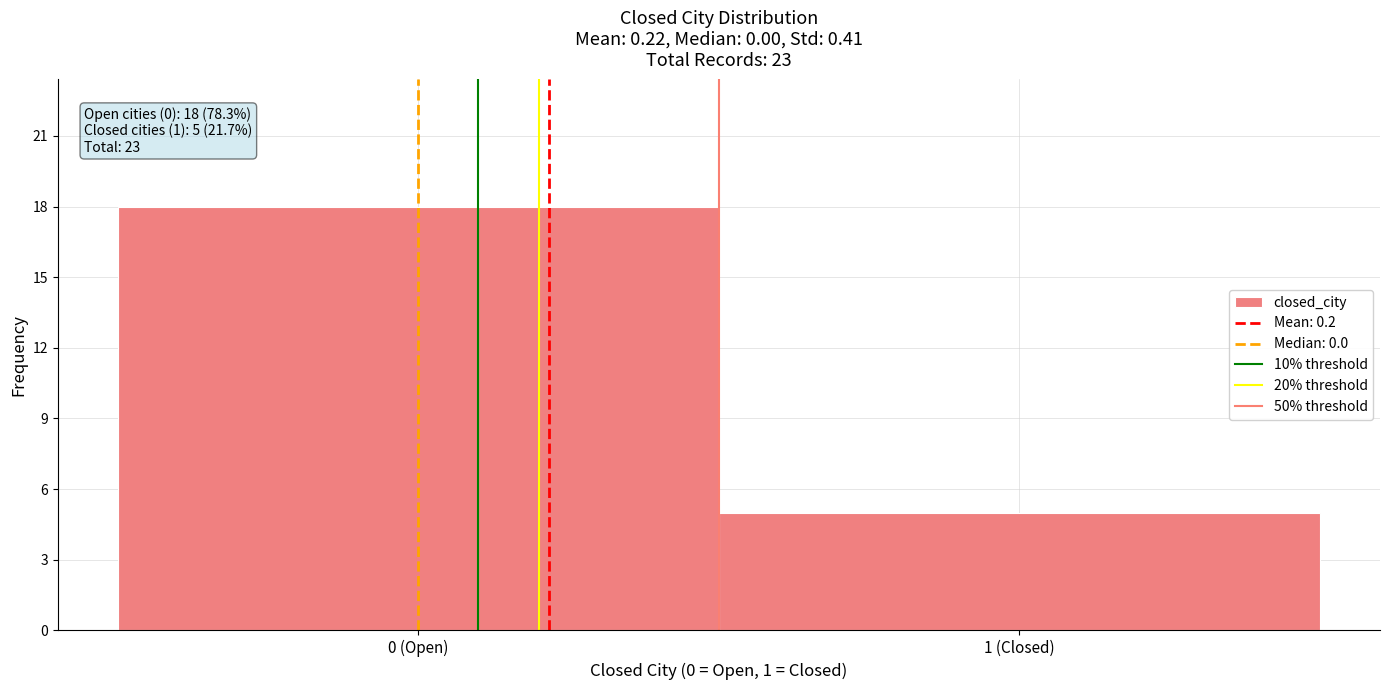

Reading left to right, list all the values displayed in this chart.

18	5